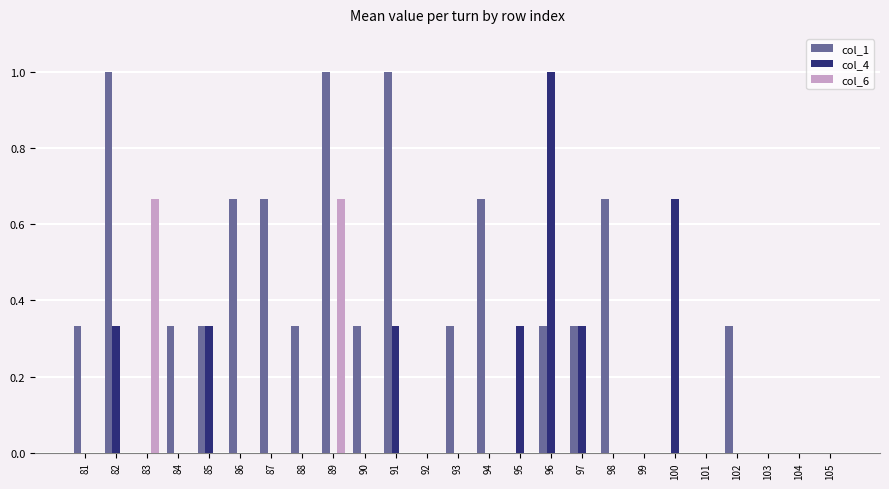

Is it true that col_4 equals 0.7 at 102?

False